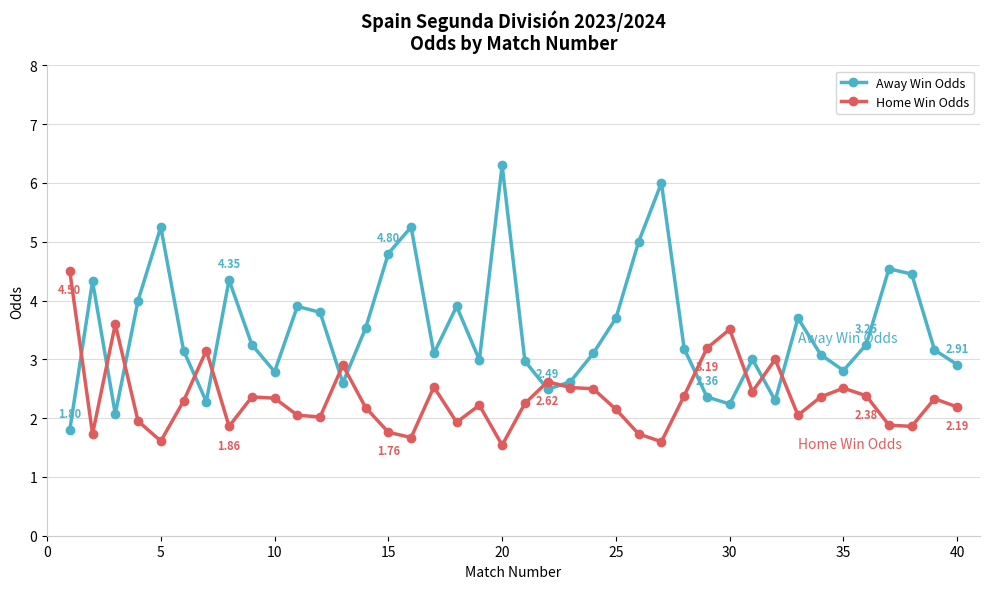

Which series ends up on top after the final intersection of Away Win Odds and Home Win Odds?

Away Win Odds